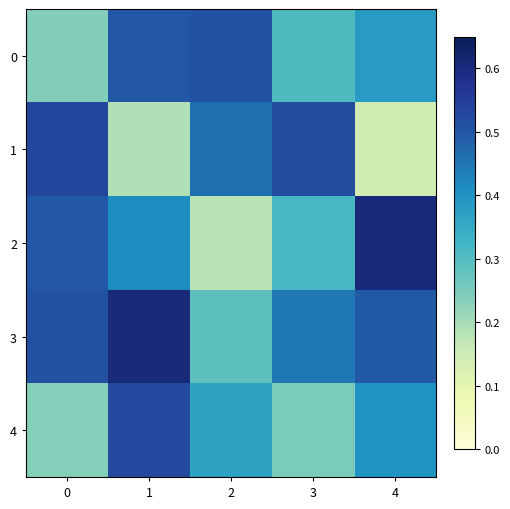

Which series has the largest range (max minus min)?

2